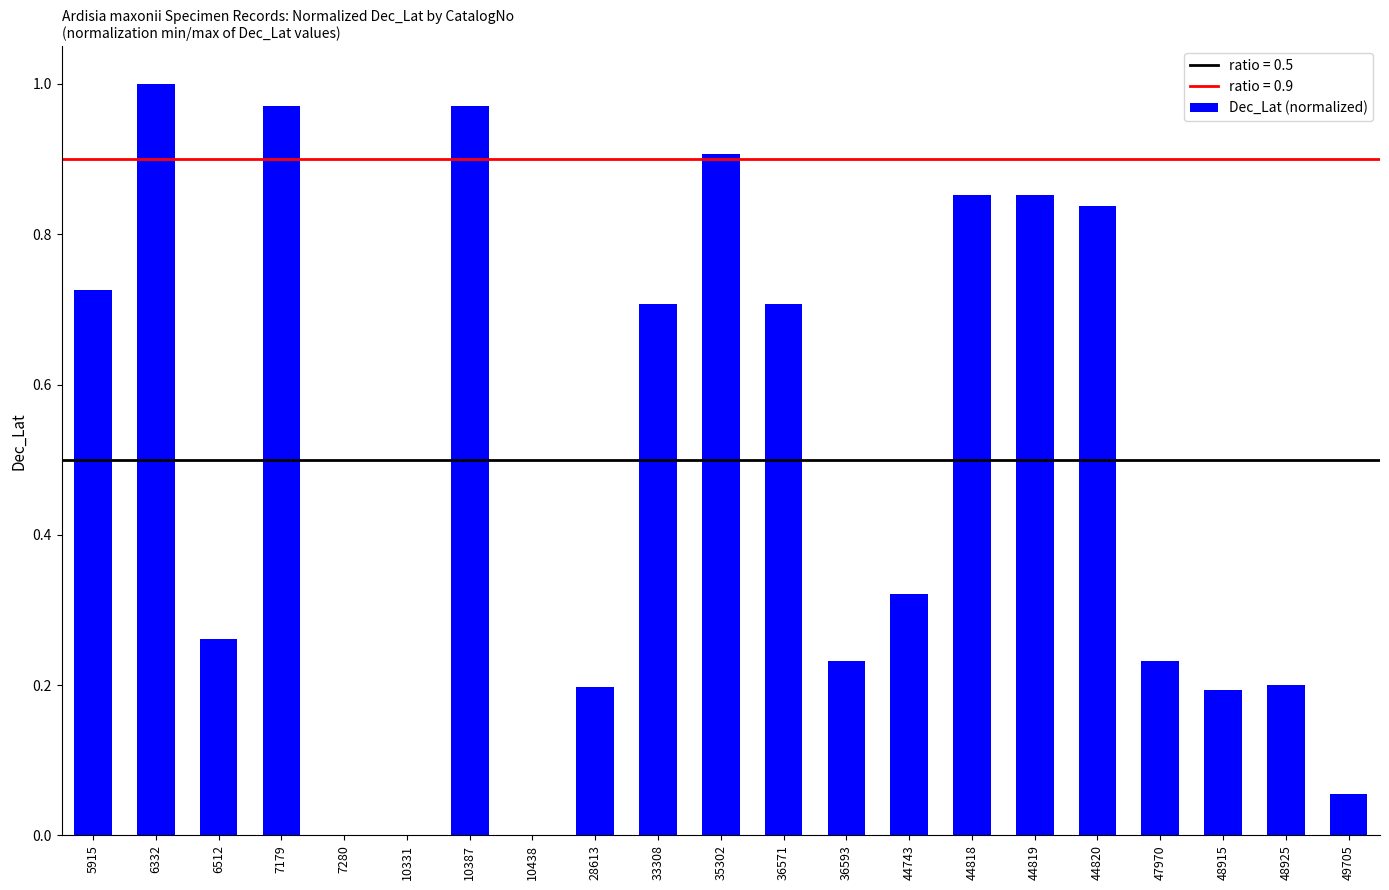

Is it true that the value at 44818 is 0.9?

True